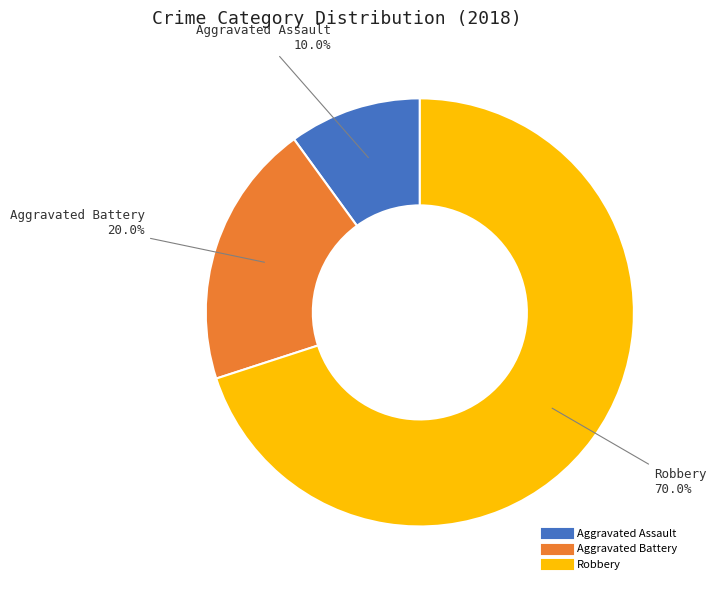

Which category has the smallest portion of the pie?

Aggravated Assault